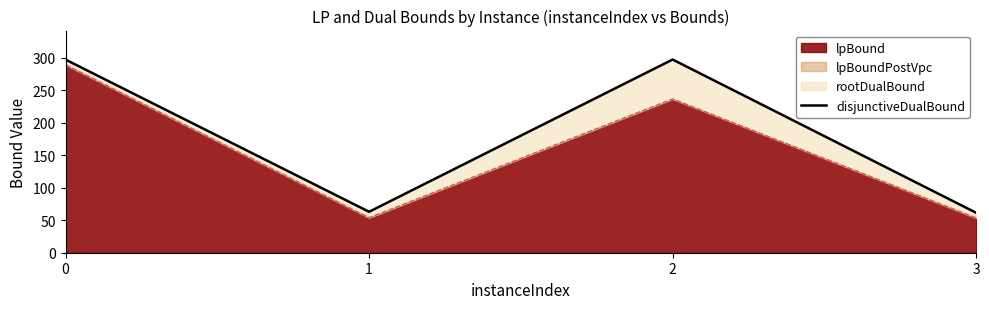

How many lines are shown in the chart?

1